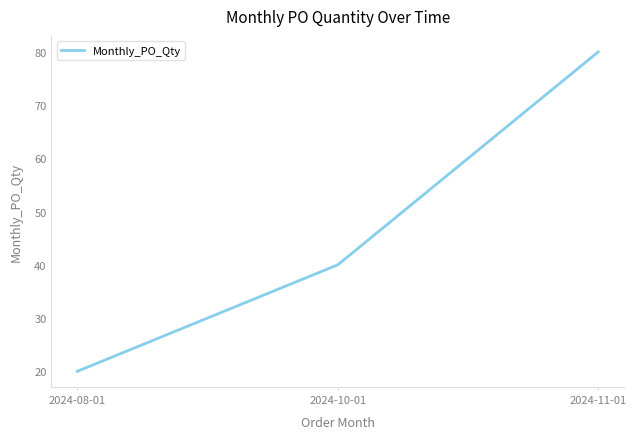

Which category has the highest value across all series?

2024-11-01